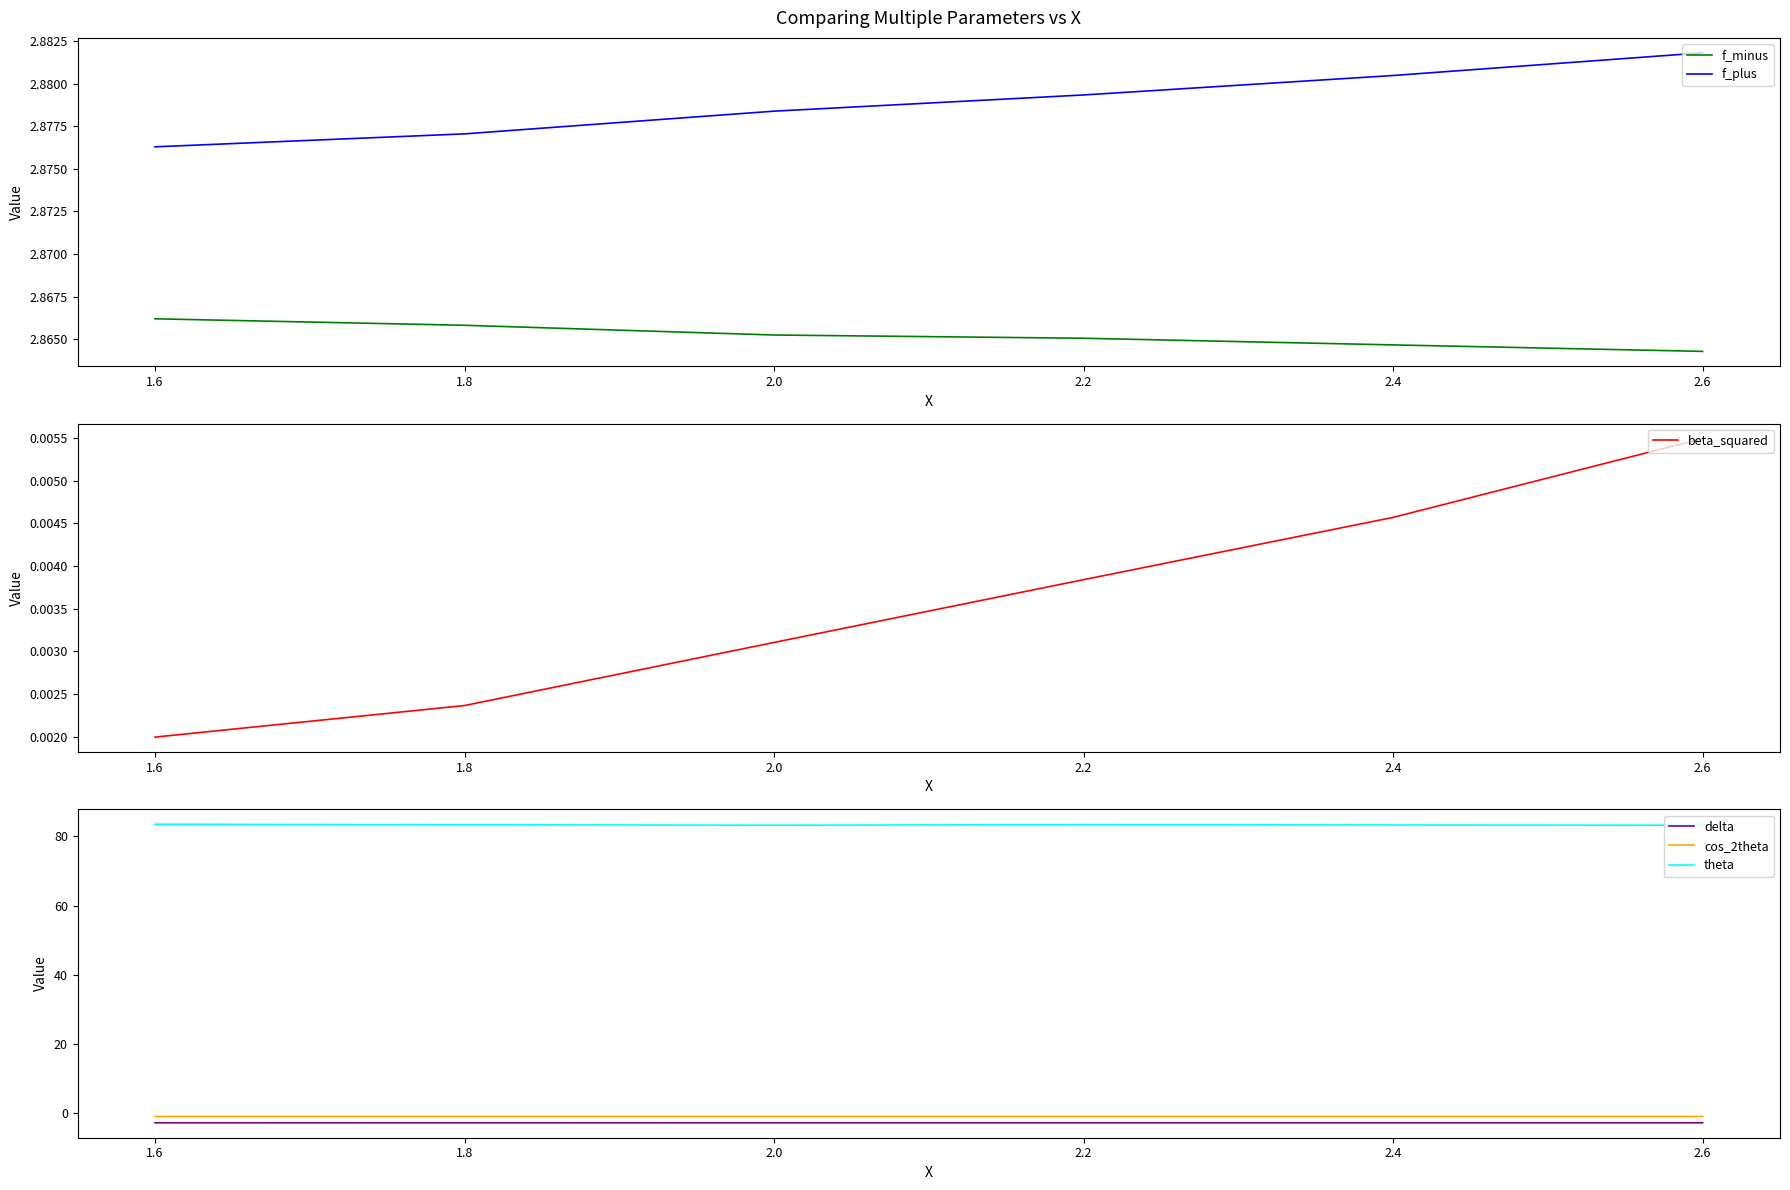

True or false: f_plus has more than 0 points higher than both neighbors.

False